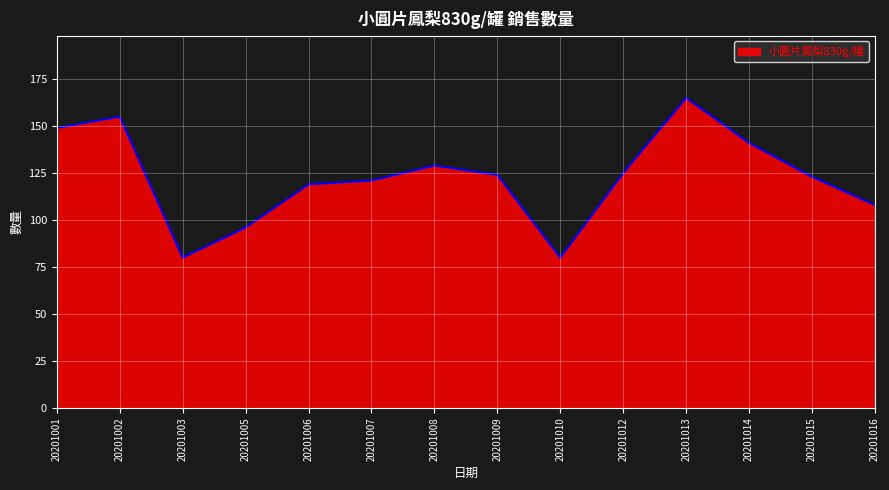

The value at 20201008 is 129. True or false?

True